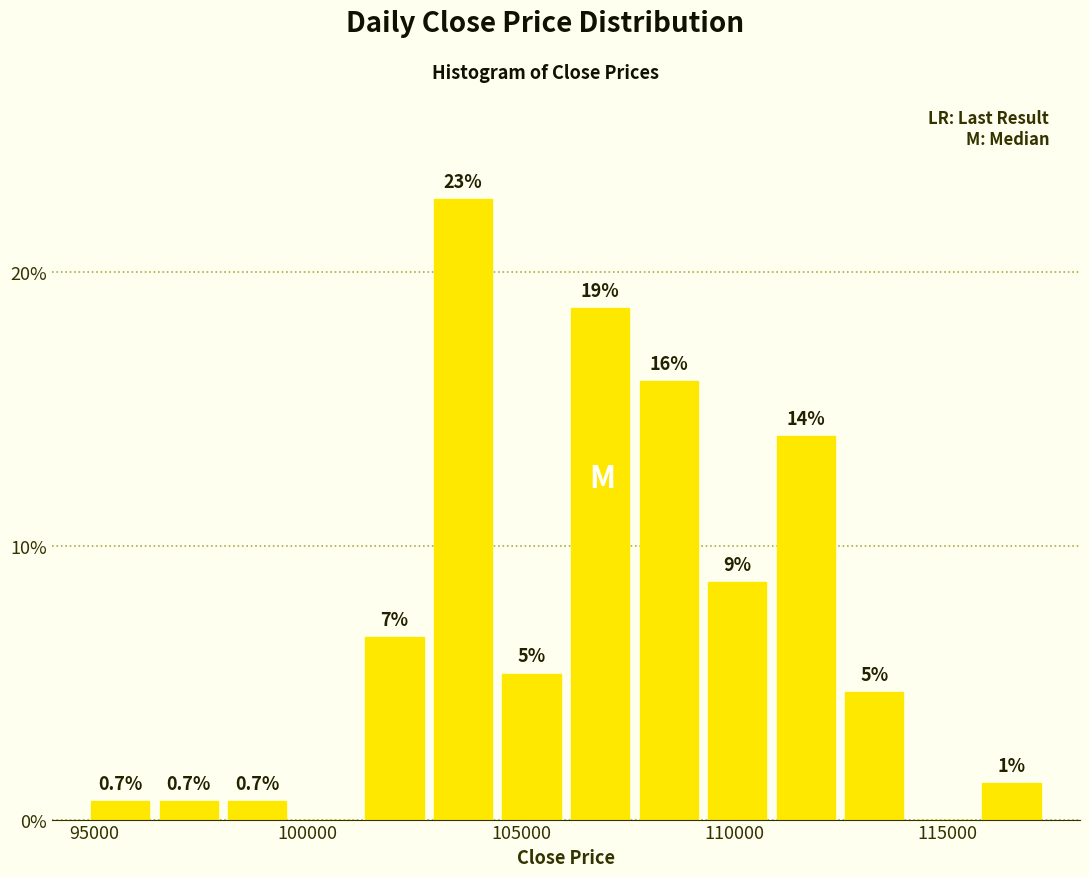

Read against the x-axis, roughly where is the centre of the tallest bar?

103500